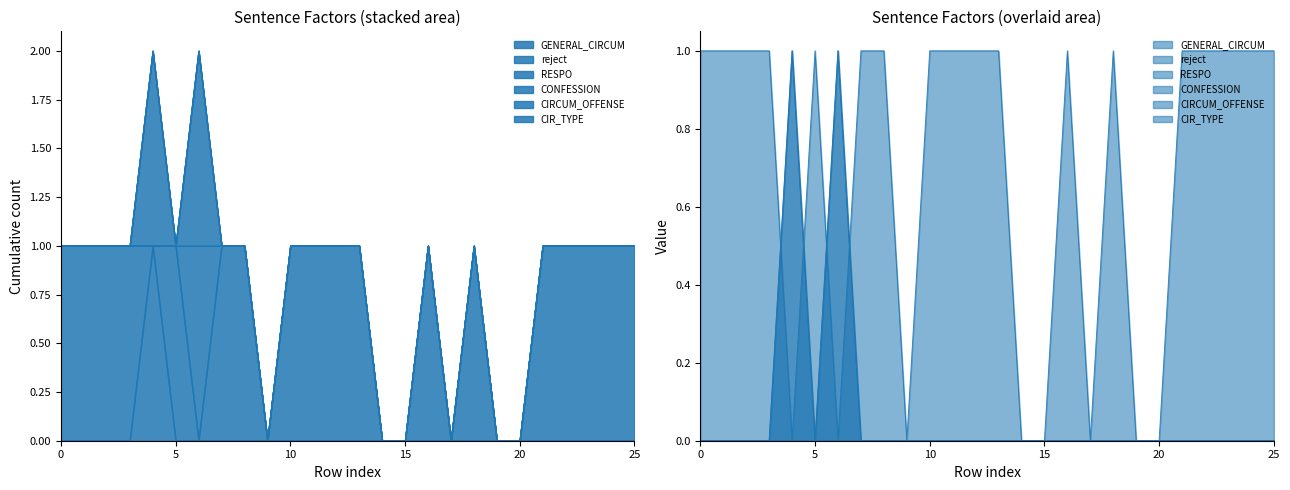

What is the highest value of the CONFESSION series?

1